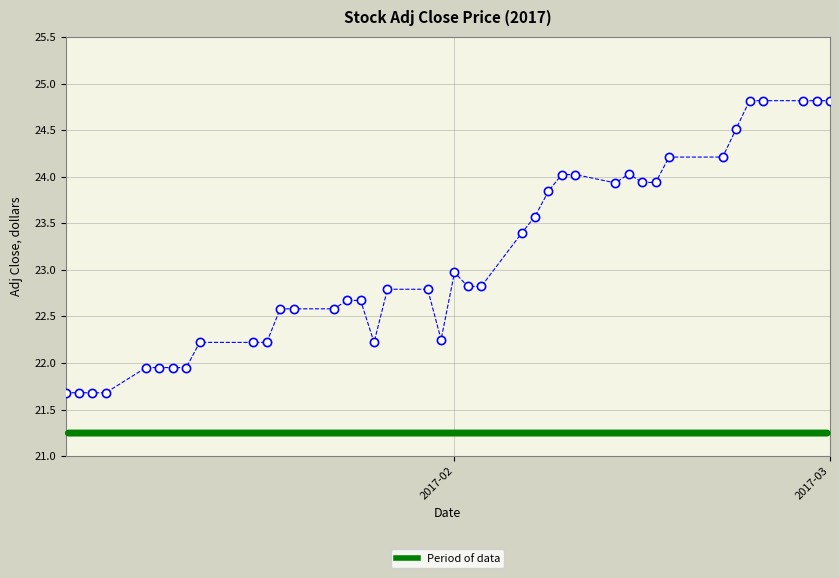

What is the range of X values (max minus min)?

57.0